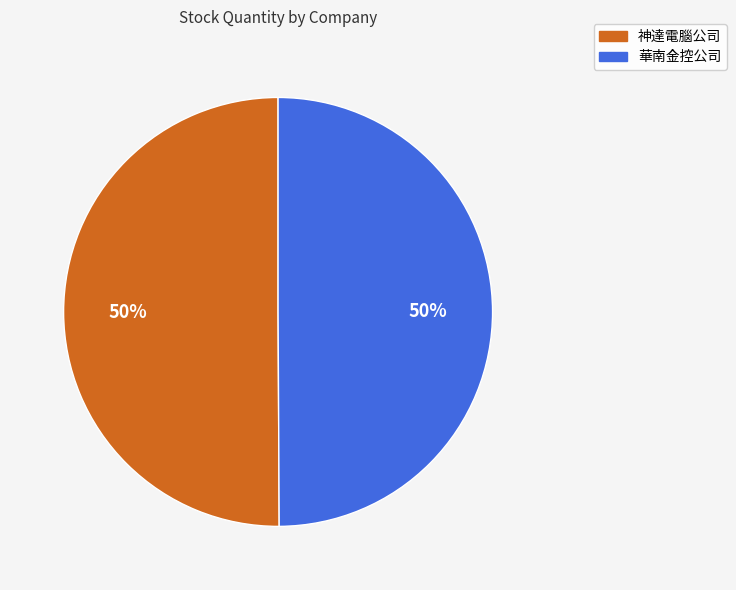

Combined, do 華南金控公司 and 神達電腦公司 account for over 50%?

Yes